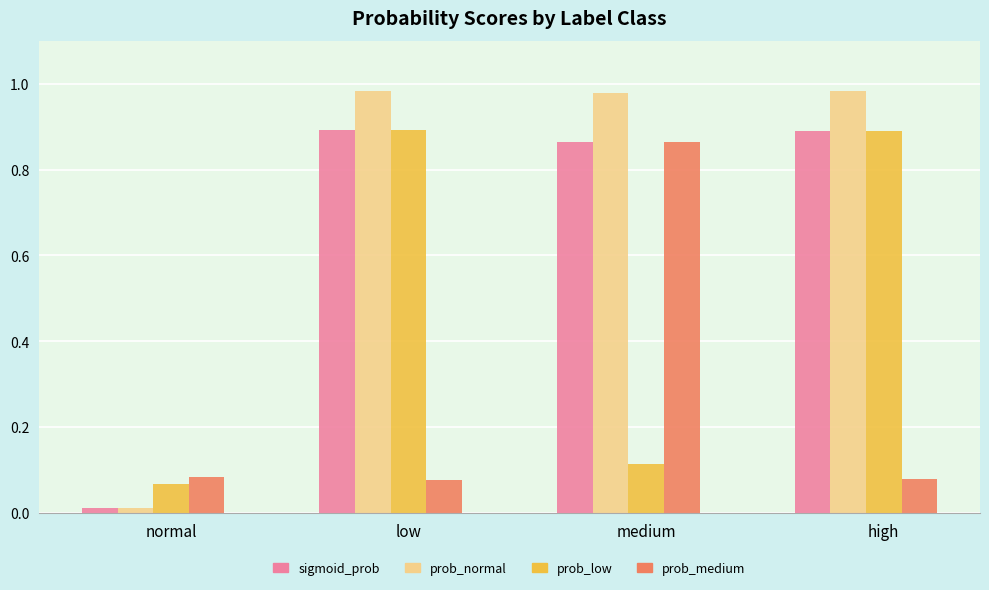

What is the difference between the maximum and minimum values in the prob_medium series?

0.8